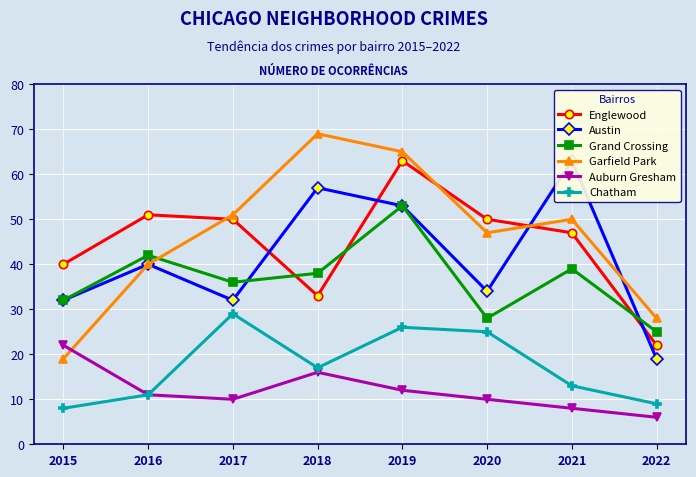

How many times do Englewood and Austin cross each other?

4